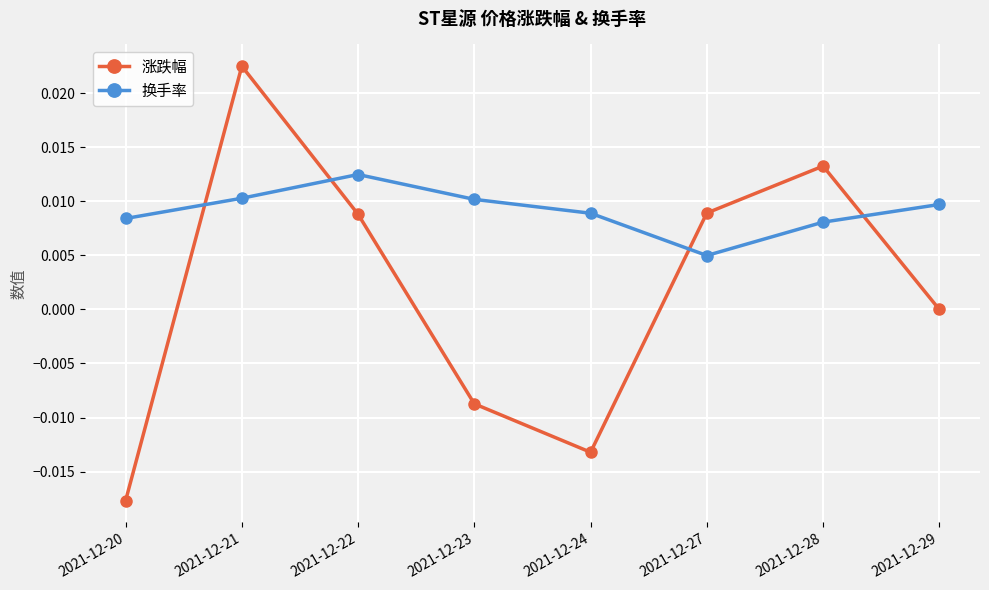

Which series has the largest total across all categories?

换手率